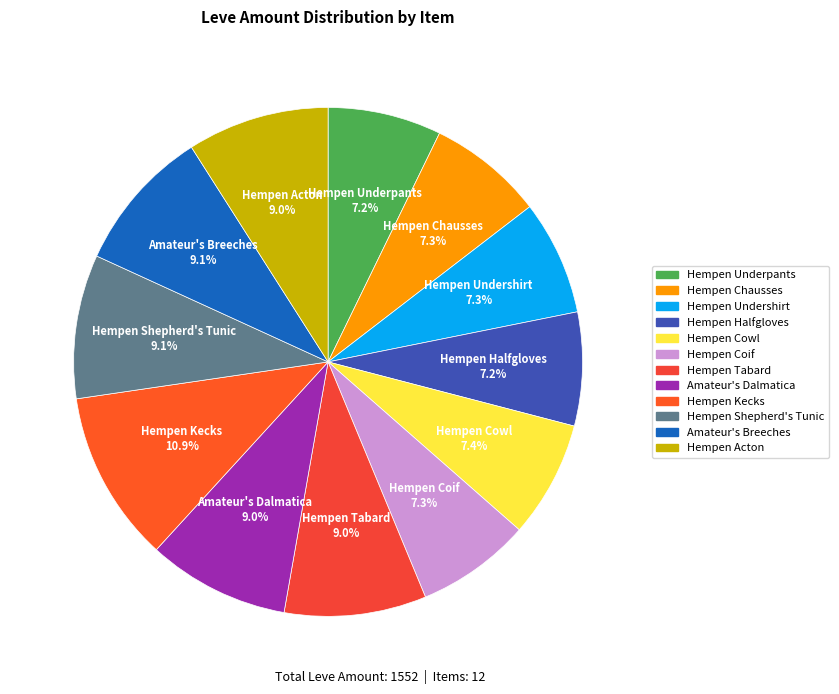

How much of the chart is everything except Hempen Tabard?

91.0%